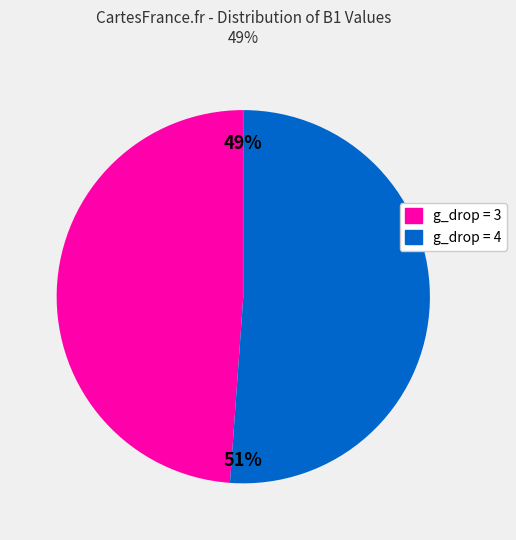

How many slices are in this pie chart?

2